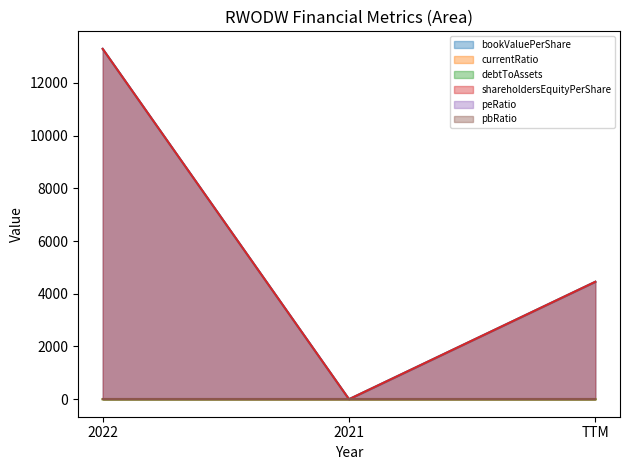

What are all the series names shown in the legend?

bookValuePerShare, currentRatio, debtToAssets, shareholdersEquityPerShare, peRatio, pbRatio